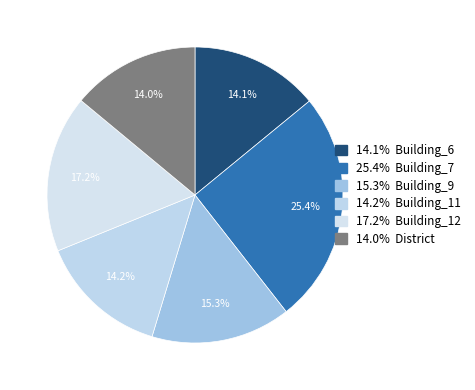

Count the number of slices in the pie.

6